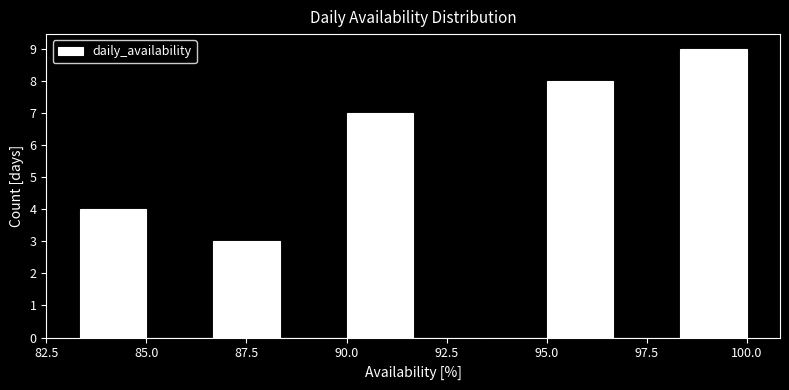

Read against the x-axis, roughly where is the centre of the tallest bar?

99.0